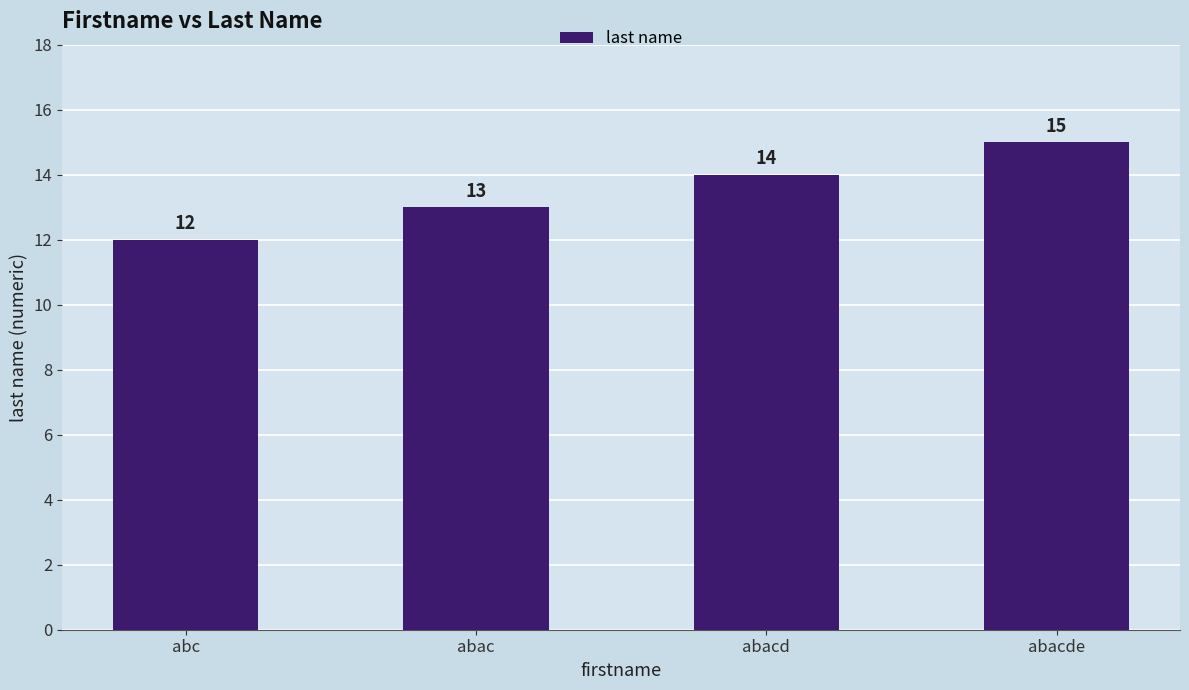

Count the values in the range 13 to 15.

3